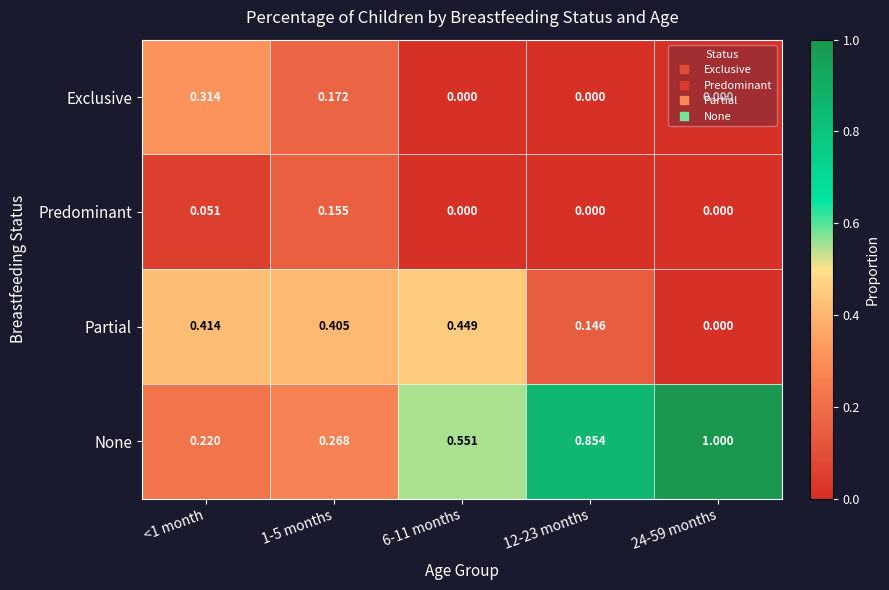

List the series in order of their peak value, lowest first.

Predominant, Exclusive, Partial, None